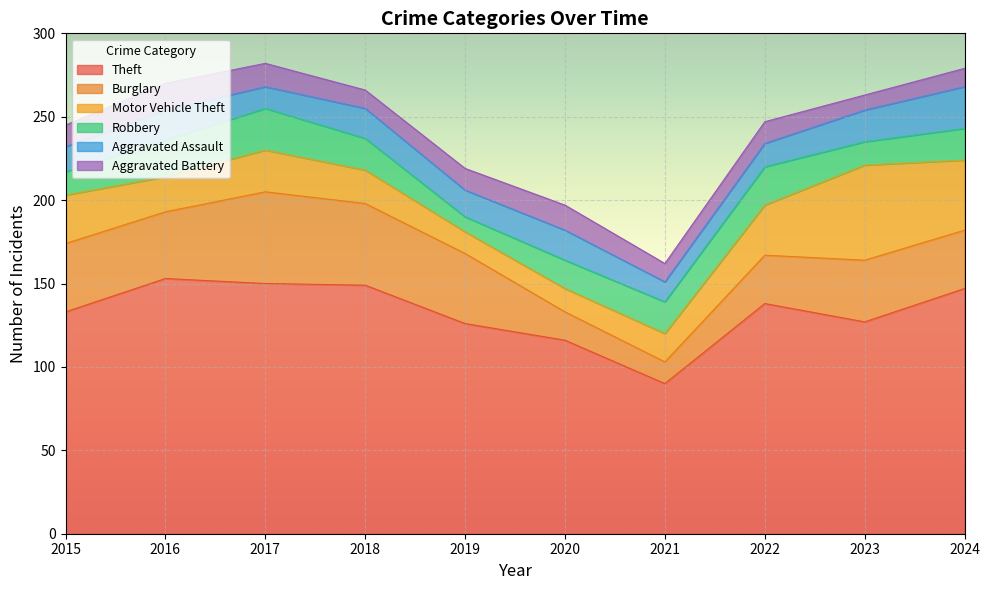

Does the chart display data point markers on the line(s)?

No